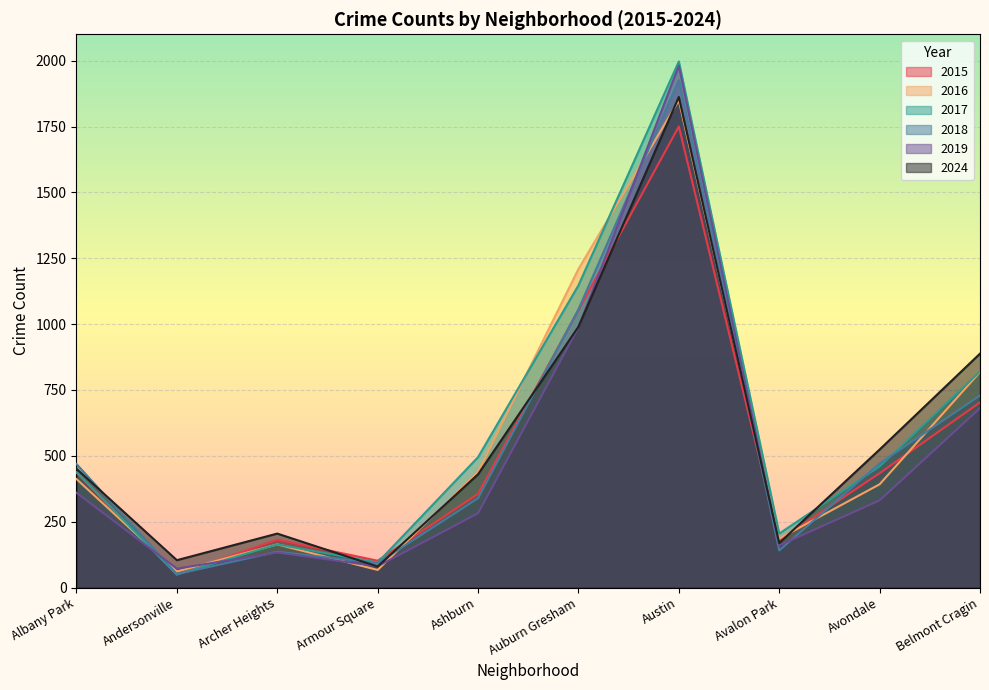

True or false: 2024 has more than 1 points higher than both neighbors.

True